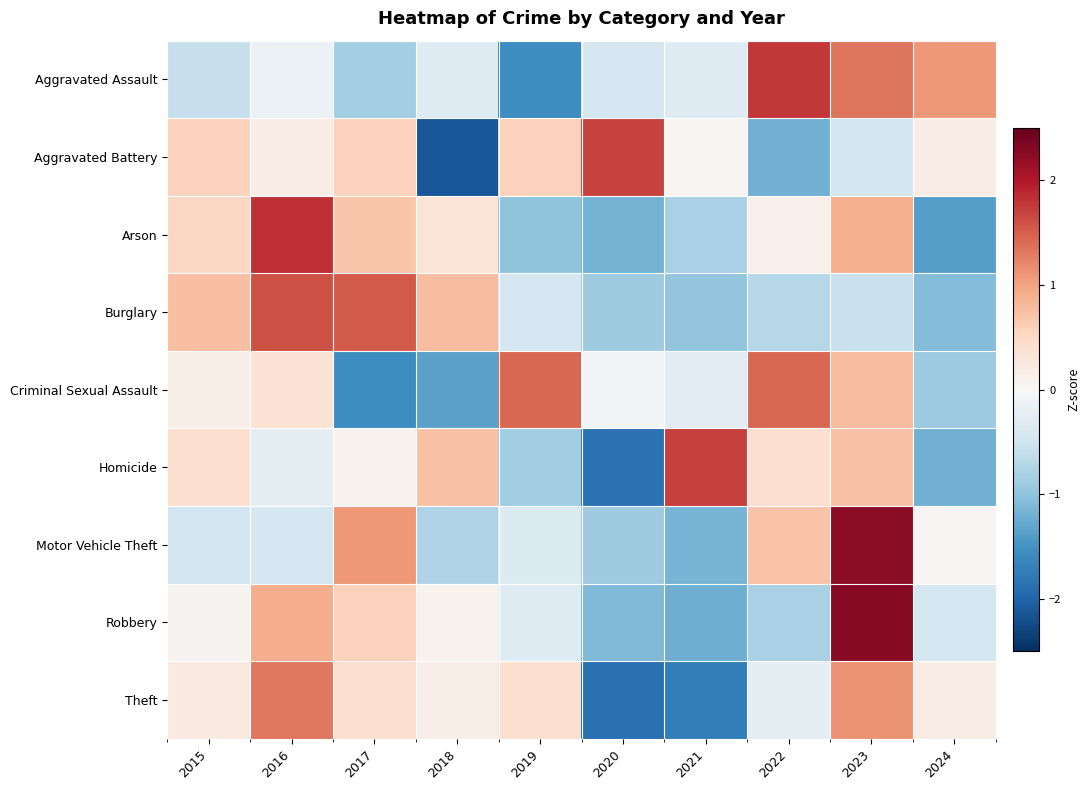

At which category is the sum across all series the highest?

2023